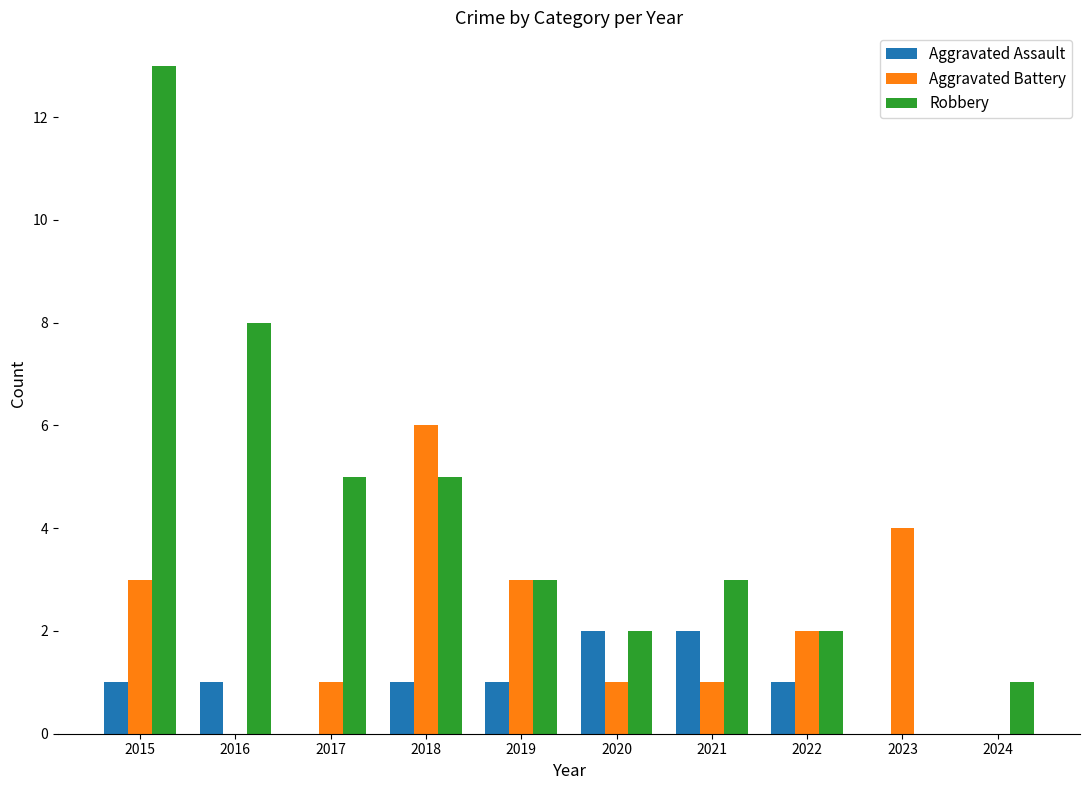

Which series changed the most between 2015 and 2019?

Robbery